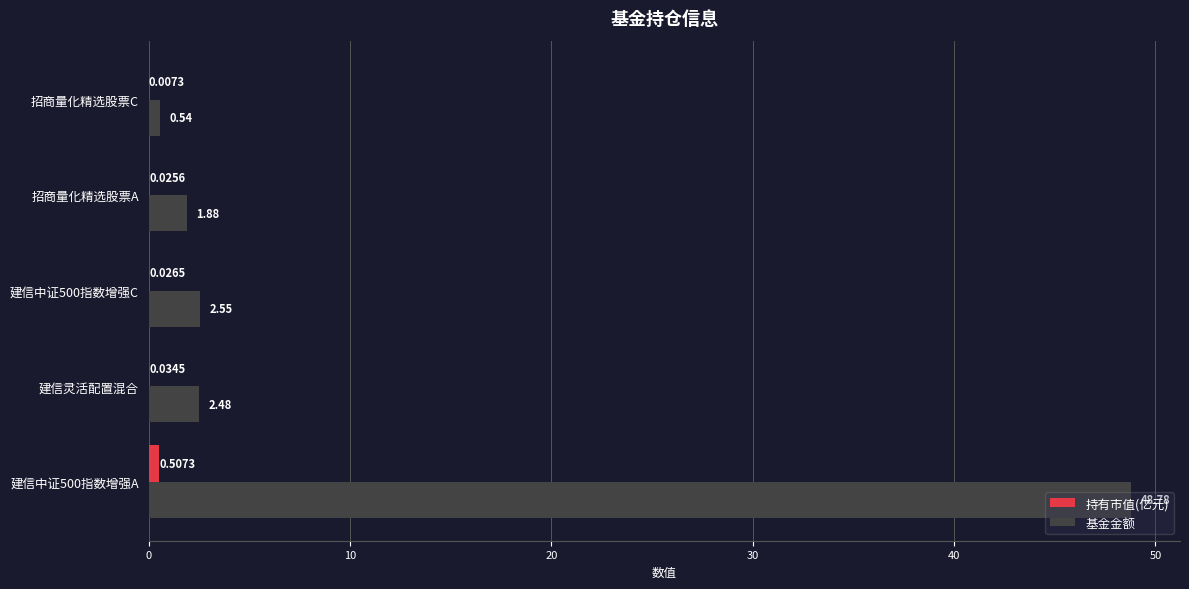

How many data points does each series have?

5